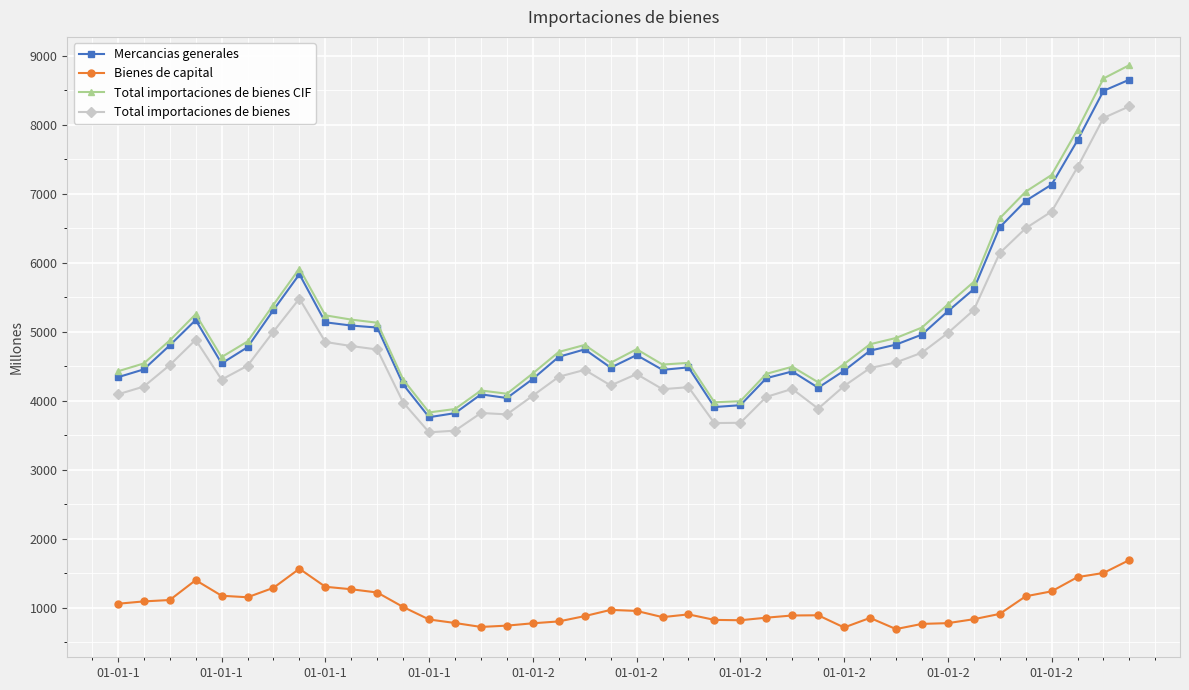

True or false: Total importaciones de bienes CIF has more than 1 points higher than both neighbors.

True